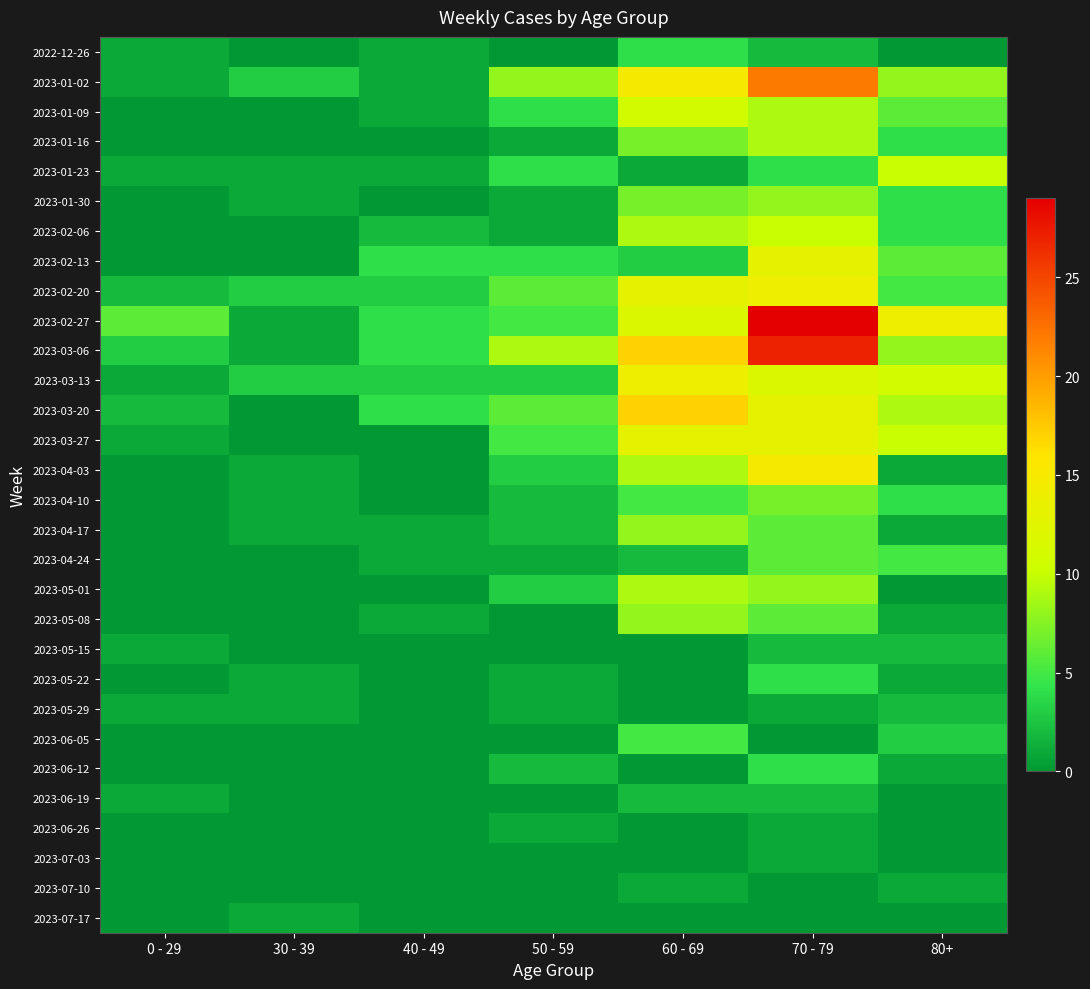

What is the total value across all series at 80+?

121